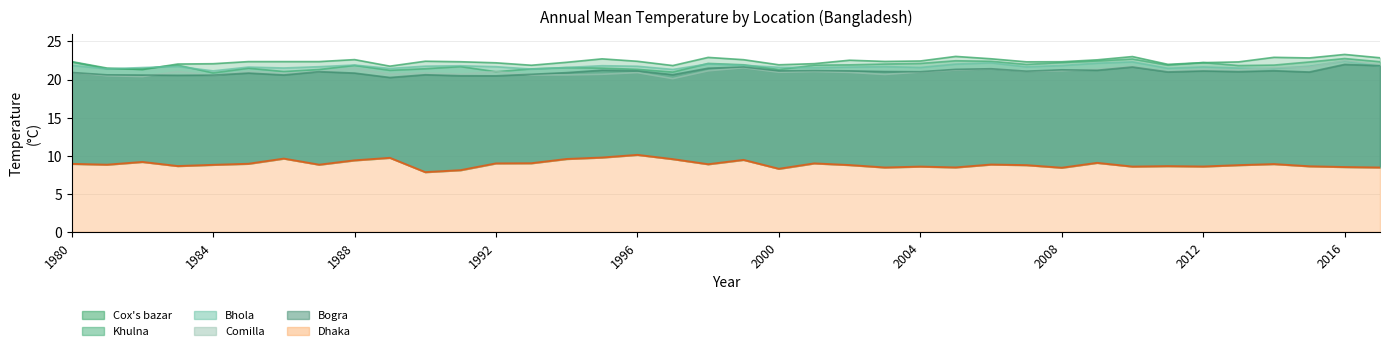

Where is the first local minimum for Khulna?

1981